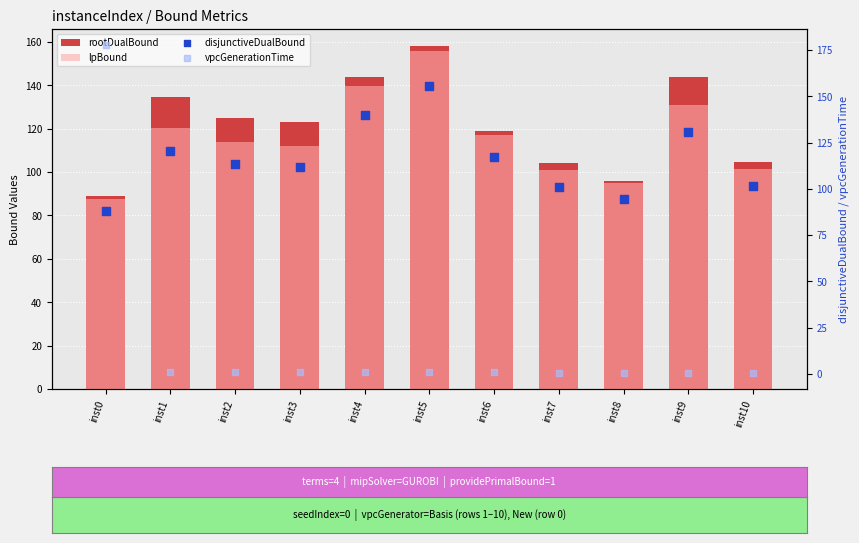

Which series has the largest total across all categories?

rootDualBound